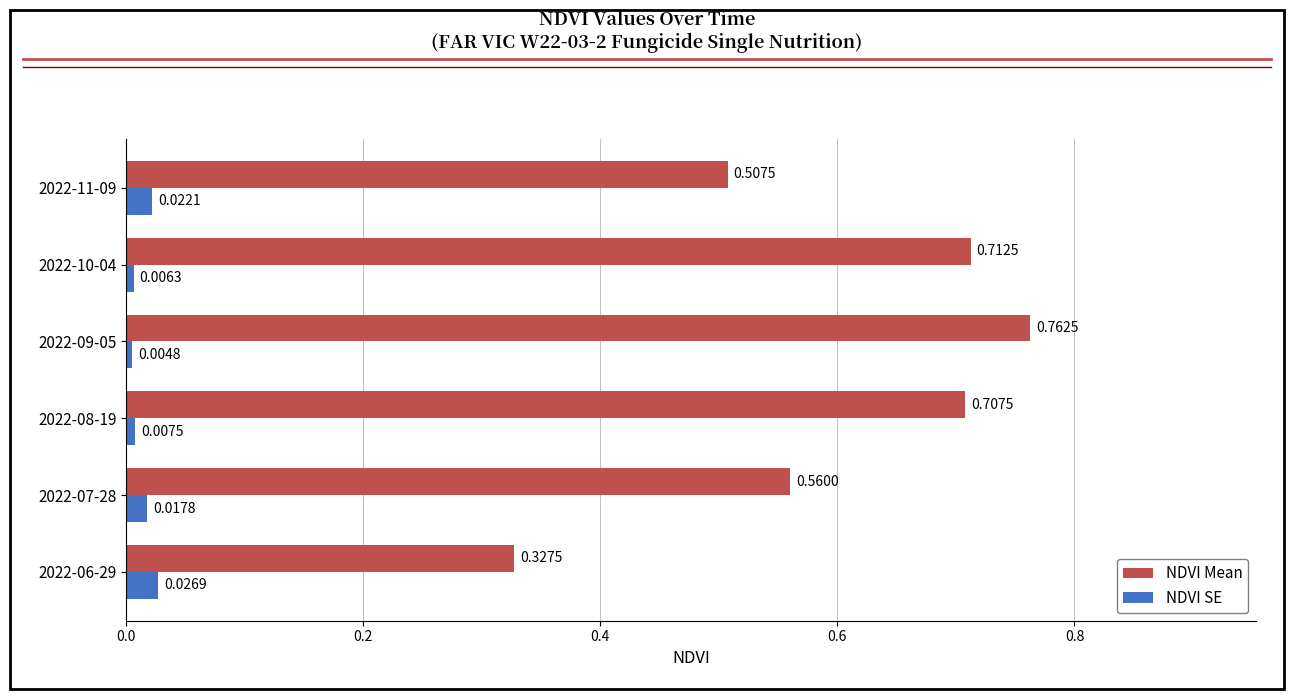

Rank the categories by NDVI SE value from highest to lowest.

2022-06-29, 2022-11-09, 2022-07-28, 2022-08-19, 2022-10-04, 2022-09-05